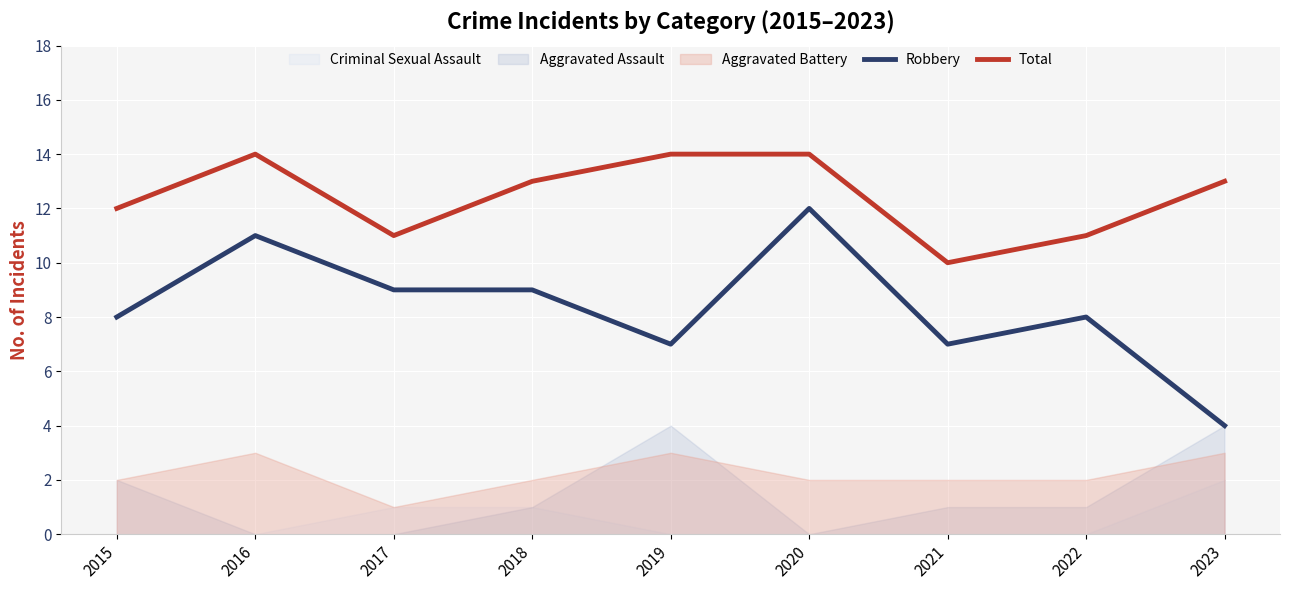

How many interior local peaks does the Total series have?

1